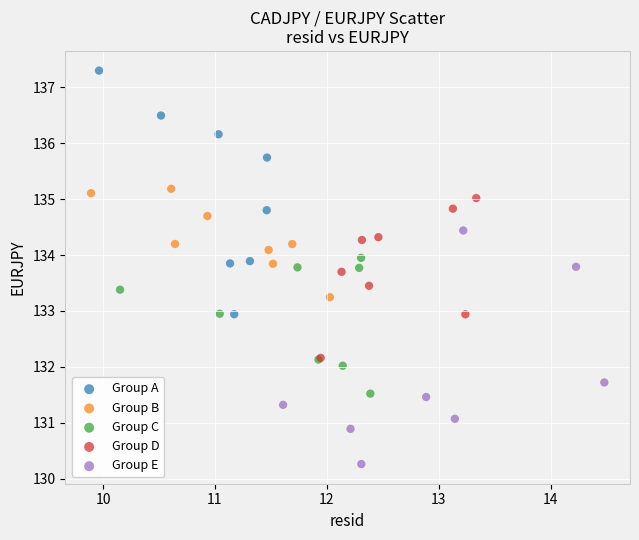

Which series contains the lowest Y value?

Group E